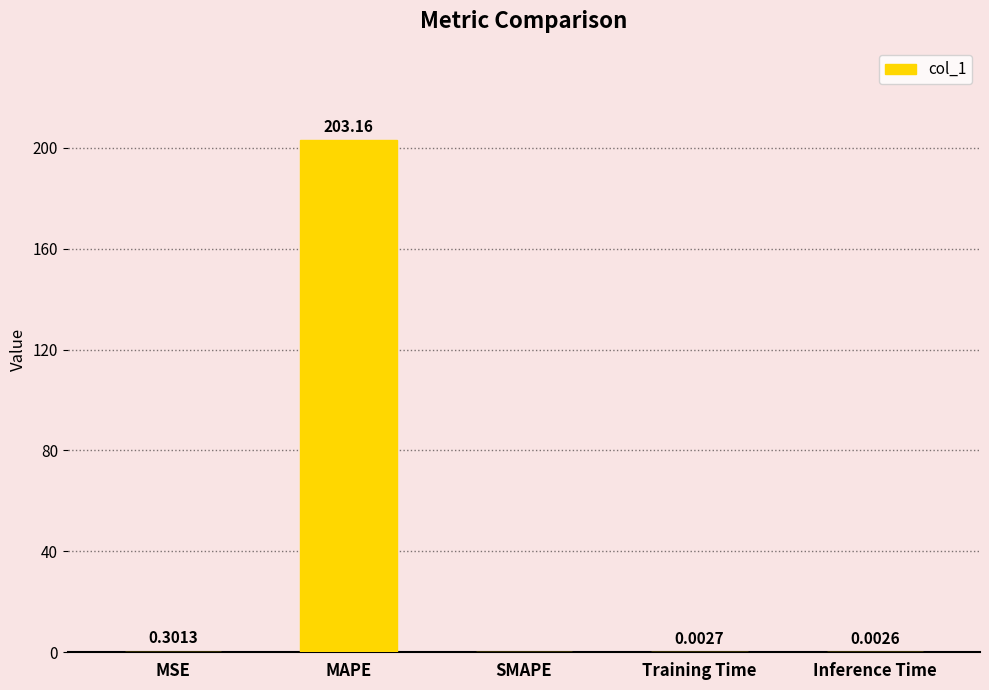

Which label corresponds to the largest value in the chart?

MAPE